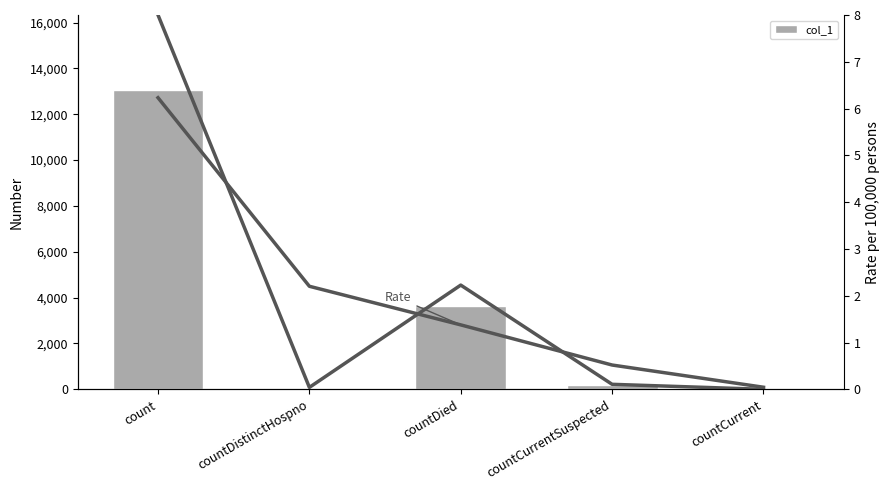

What is the difference between the maximum and minimum values in the col_1 series?

13065.0